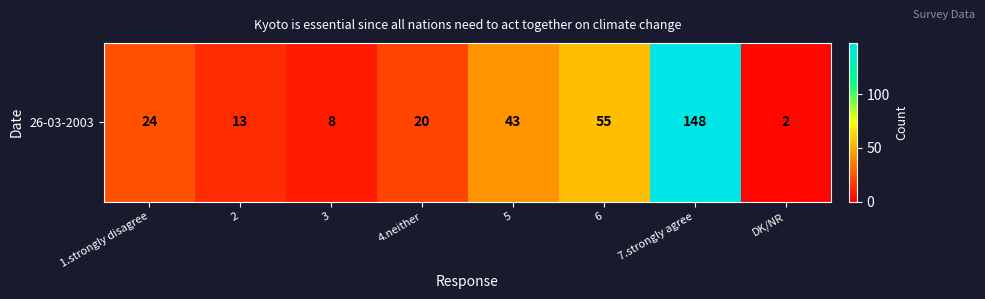

What is the difference between the second highest and minimum values?

53